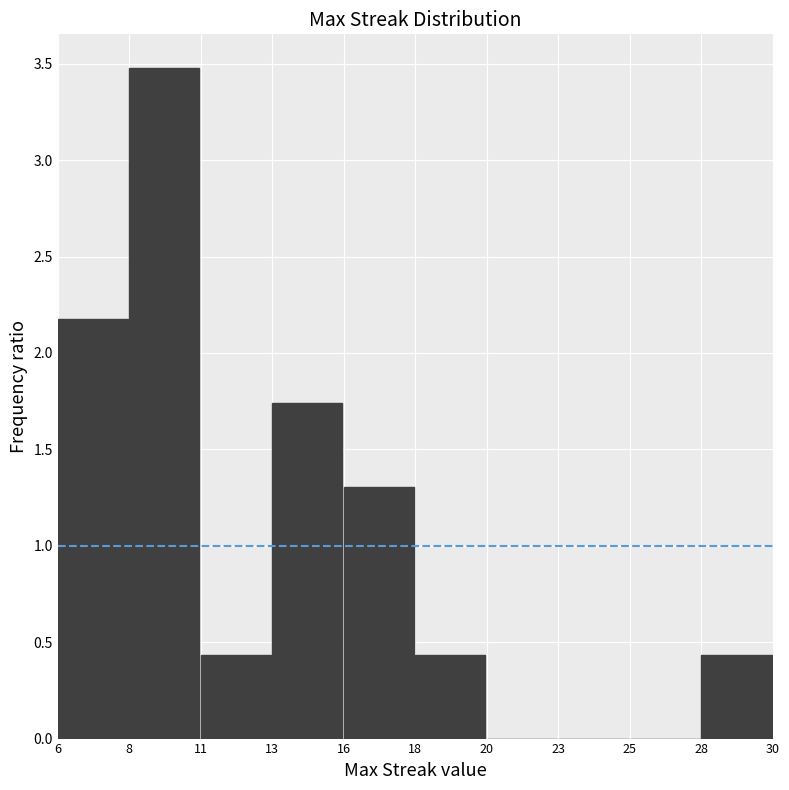

Read the value at 6.

2.2